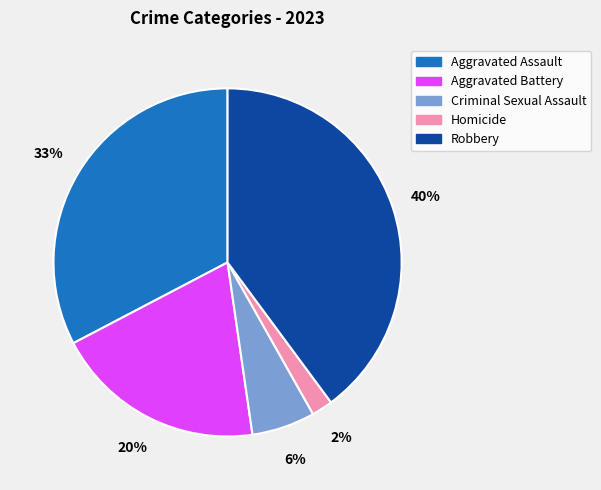

Which has a higher value, Criminal Sexual Assault or Aggravated Assault?

Aggravated Assault